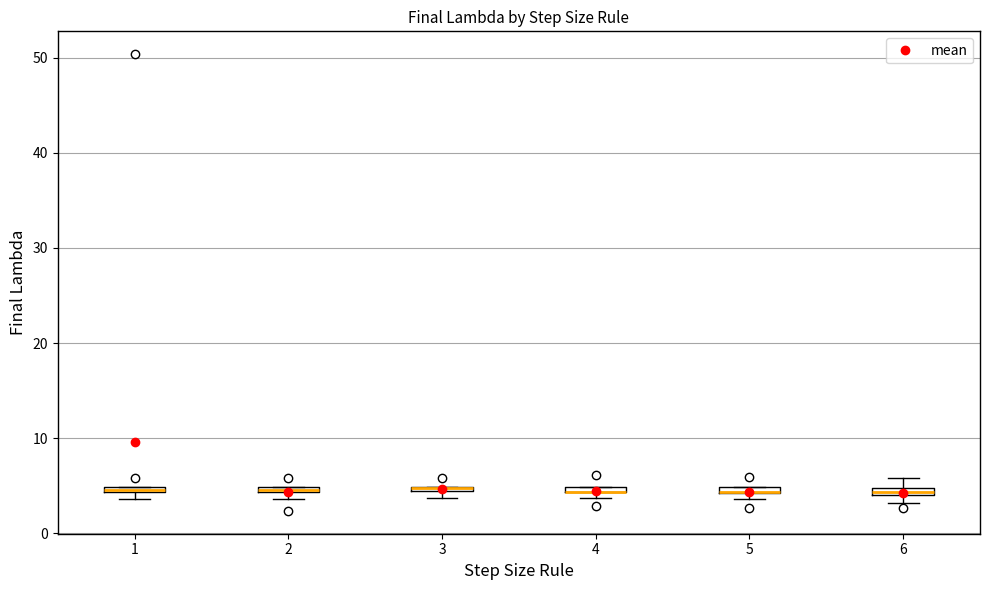

Where is the upper edge of the box at x = 5 on the y-axis? The values are not printed on the chart, so give them approximately, as read against the axis.

5